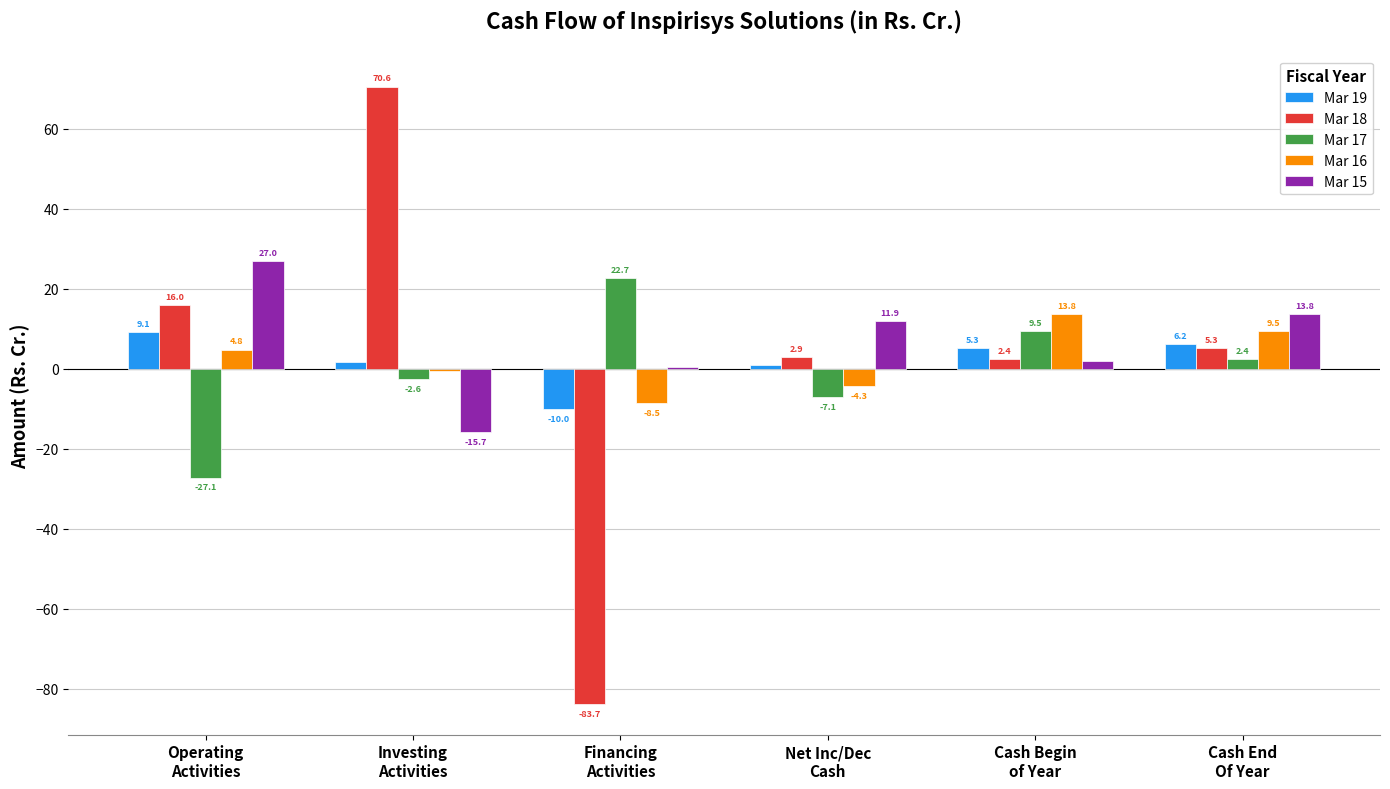

The value of Mar 17 at Cash End
Of Year is 2.4. True or false?

True